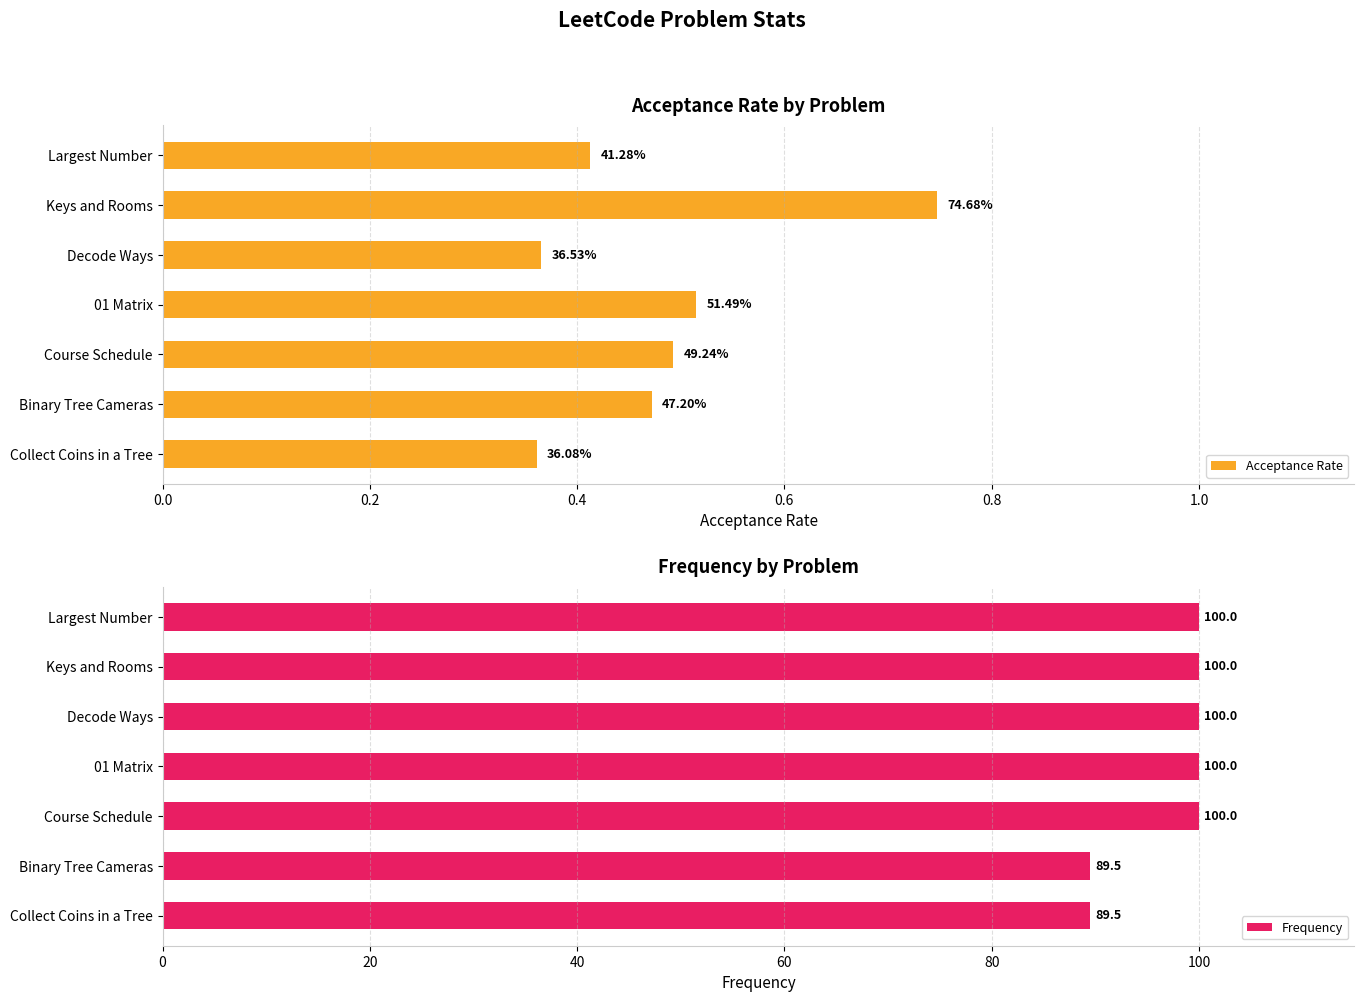

True or false: Frequency has a value of 68.4 at Decode Ways.

False